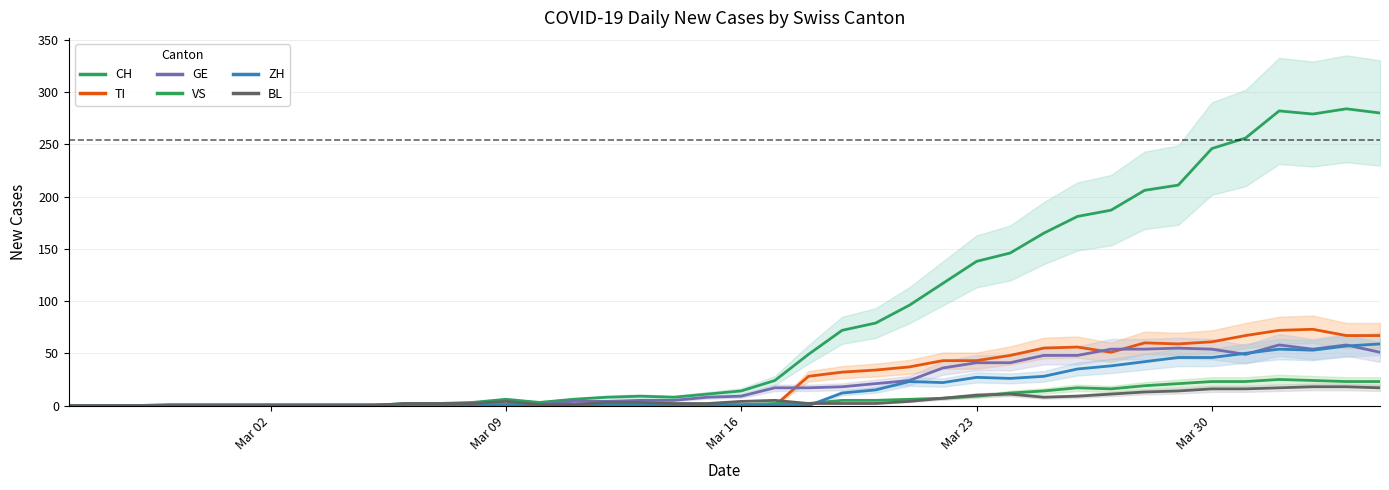

How many times do TI and BL cross each other?

1